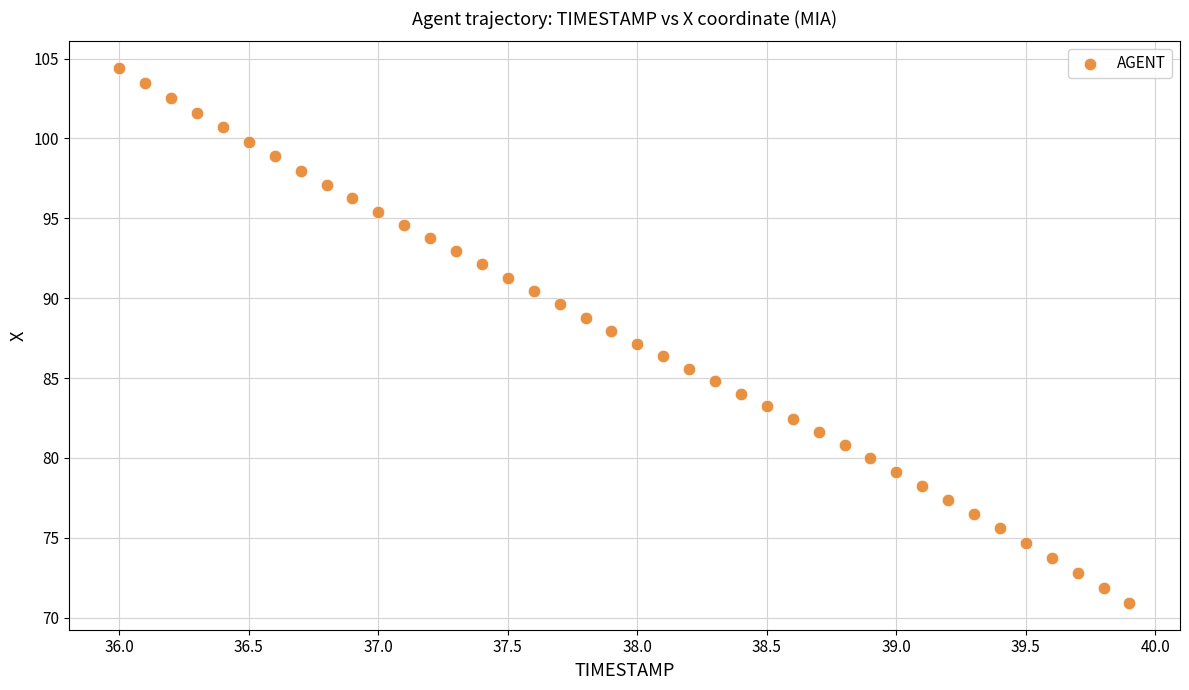

What is the range of Y values (max minus min)?

33.5